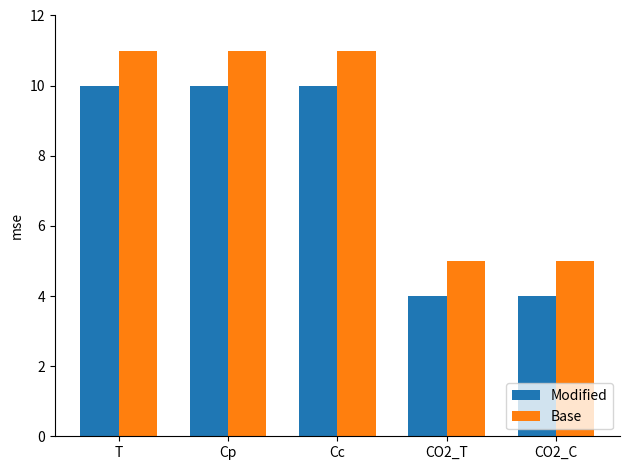

What is the difference between the maximum and minimum values in the Modified series?

6